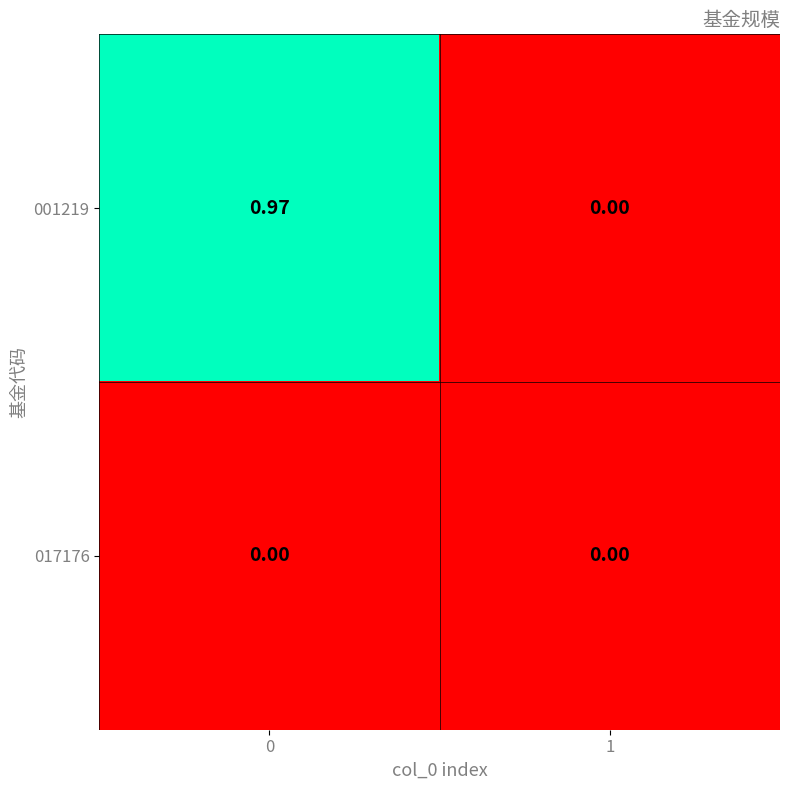

Rank the series by their maximum value, from lowest to highest.

017176, 001219